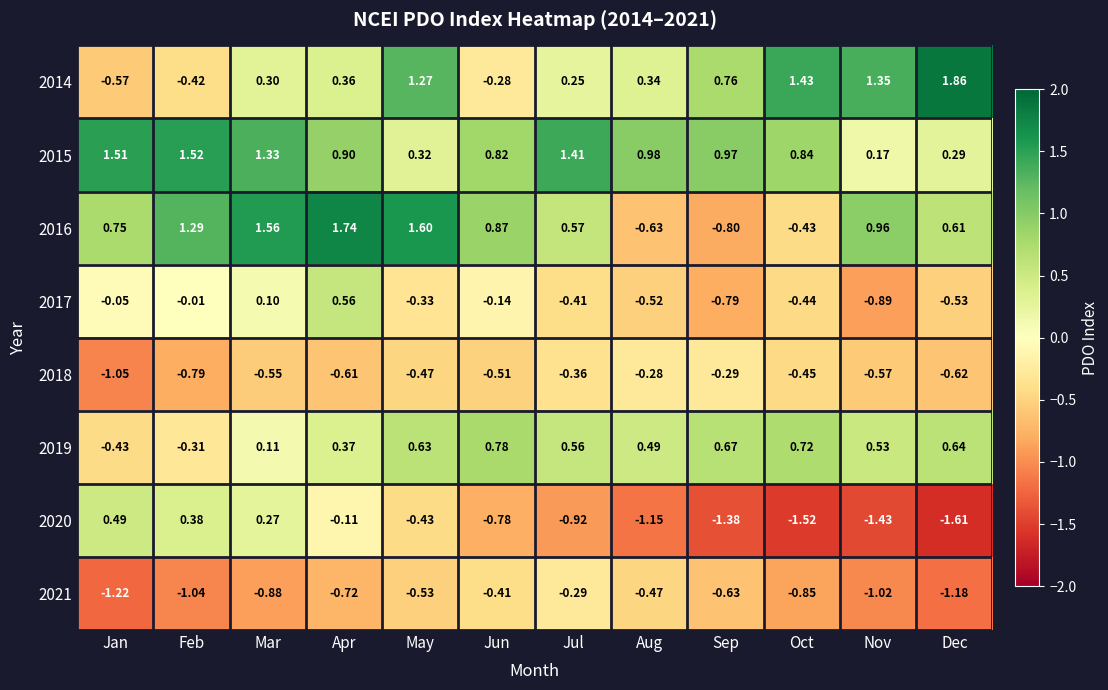

Rank the categories by 2015 value from lowest to highest.

Nov, Dec, May, Jun, Oct, Apr, Sep, Aug, Mar, Jul, Jan, Feb